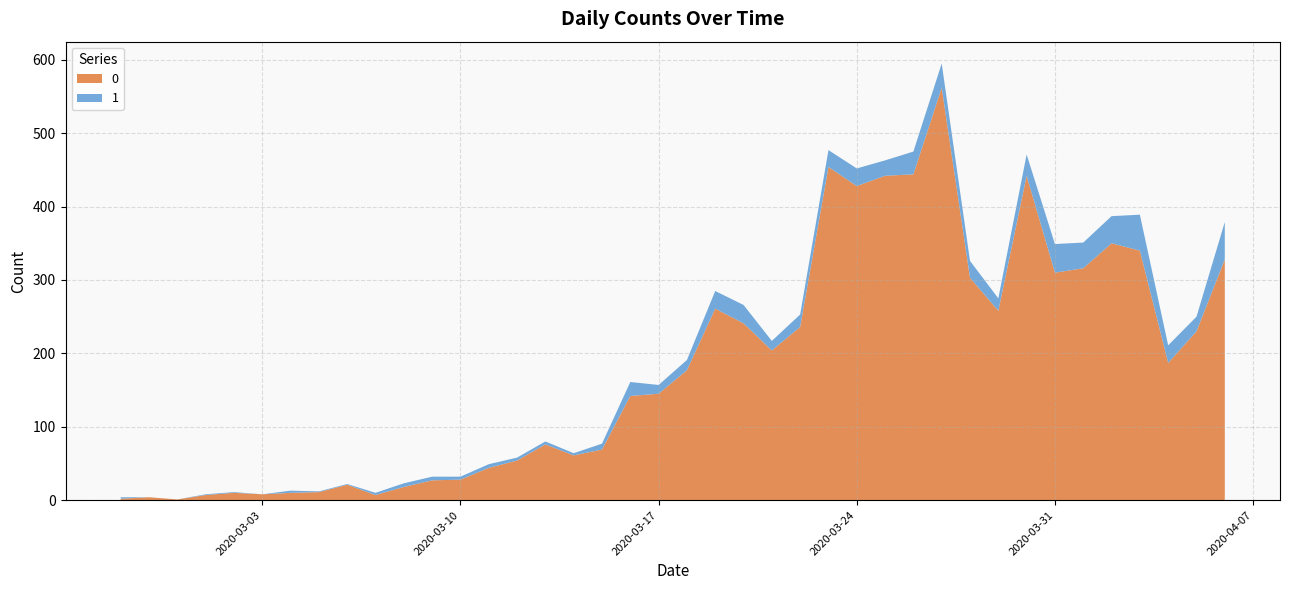

Reading left to right, what are all the values shown in this chart?

0: 2020-02-27=2	2020-02-28=4	2020-02-29=1	2020-03-01=7	2020-03-02=10	2020-03-03=8	2020-03-04=10	2020-03-05=11	2020-03-06=21	2020-03-07=7	2020-03-08=18	2020-03-09=27	2020-03-10=28	2020-03-11=44	2020-03-12=54	2020-03-13=76	2020-03-14=61	2020-03-15=69	2020-03-16=142	2020-03-17=145	2020-03-18=177	2020-03-19=261	2020-03-20=241	2020-03-21=204	2020-03-22=236	2020-03-23=454	2020-03-24=428	2020-03-25=442	2020-03-26=444	2020-03-27=562	2020-03-28=303	2020-03-29=258	2020-03-30=442	2020-03-31=310	2020-04-01=316	2020-04-02=350	2020-04-03=340	2020-04-04=187	2020-04-05=230	2020-04-06=328
1: 2020-02-27=2	2020-02-28=0	2020-02-29=0	2020-03-01=1	2020-03-02=1	2020-03-03=0	2020-03-04=3	2020-03-05=1	2020-03-06=1	2020-03-07=3	2020-03-08=5	2020-03-09=5	2020-03-10=4	2020-03-11=5	2020-03-12=4	2020-03-13=4	2020-03-14=3	2020-03-15=8	2020-03-16=19	2020-03-17=12	2020-03-18=14	2020-03-19=24	2020-03-20=25	2020-03-21=13	2020-03-22=17	2020-03-23=23	2020-03-24=24	2020-03-25=21	2020-03-26=31	2020-03-27=33	2020-03-28=23	2020-03-29=17	2020-03-30=29	2020-03-31=39	2020-04-01=35	2020-04-02=37	2020-04-03=49	2020-04-04=24	2020-04-05=20	2020-04-06=51